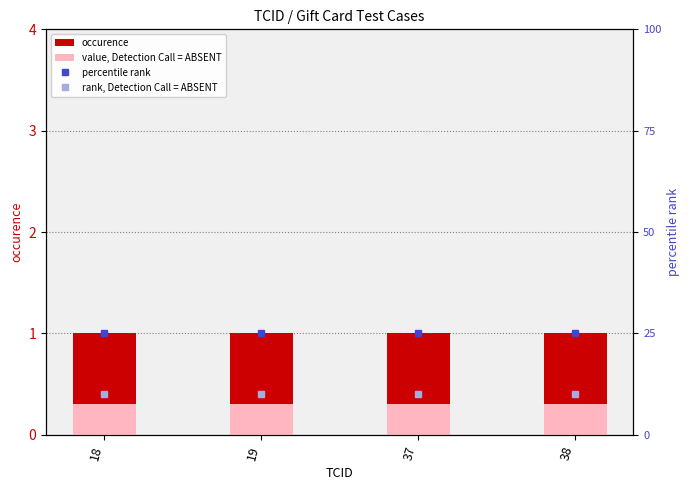

Rank the series by their maximum value, from lowest to highest.

value, Detection Call = ABSENT, occurence, rank, Detection Call = ABSENT, percentile rank